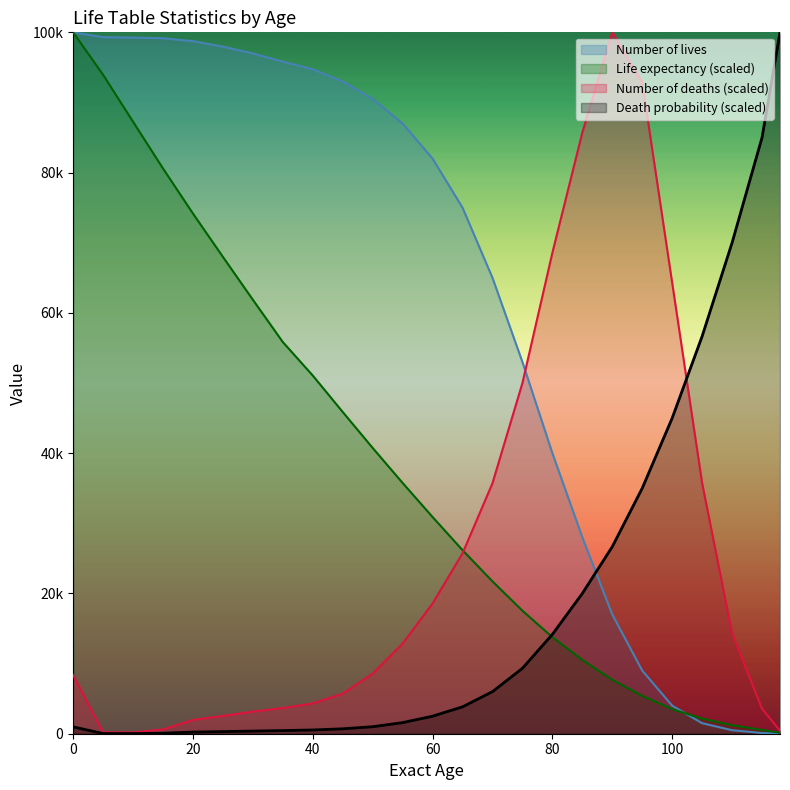

Reading left to right, transcribe all the data shown in this chart.

Death probability: 972.8	23.5	21.2	72.5	233.0	302.0	379.2	445.5	534.5	700.0	1000.0	1583.3	2500.0	3833.3	6000.0	9333.3	14166.7	20000.0	26666.7	35000.0	45000.0	56666.7	70000.0	85000.0	100000.0
Life expectancy: 100000.0	93942.3	87250.4	80585.5	74163.5	67984.3	61872.6	55841.9	51065.8	45871.6	40744.7	35752.8	30895.8	26173.8	21721.5	17539.1	13761.5	10523.5	7690.2	5396.7	3507.8	2158.7	1214.2	539.7	134.9
Number of lives: 100000.0	99313.0	99254.0	99156.0	98745.0	97961.0	96994.0	95817.0	94725.0	93000.0	90500.0	87000.0	82000.0	75000.0	65000.0	53000.0	40000.0	28000.0	17000.0	9000.0	4000.0	1500.0	500.0	100.0	10.0
Number of deaths: 8342.9	200.0	185.7	614.3	1971.4	2542.9	3157.1	3657.1	4328.6	5714.3	8571.4	12857.1	18571.4	25714.3	35714.3	50000.0	68571.4	85714.3	100000.0	92857.1	64285.7	35714.3	14285.7	3571.4	428.6